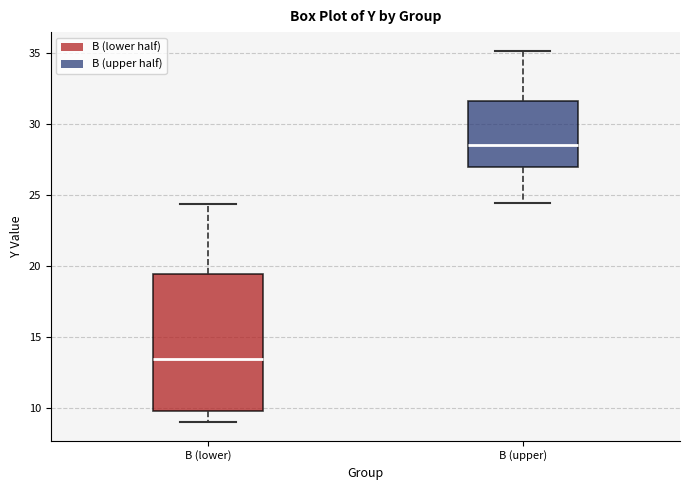

Where does the median line of the box for B (upper) sit on the y-axis? The values are not printed on the chart, so give them approximately, as read against the axis.

28.5